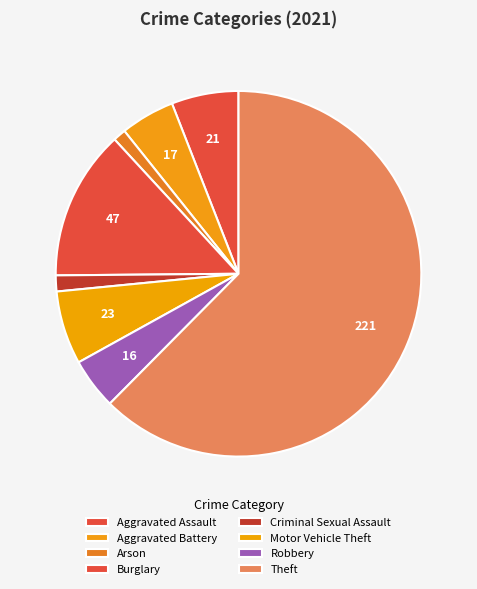

Is the sum of Arson and Criminal Sexual Assault greater than half?

No